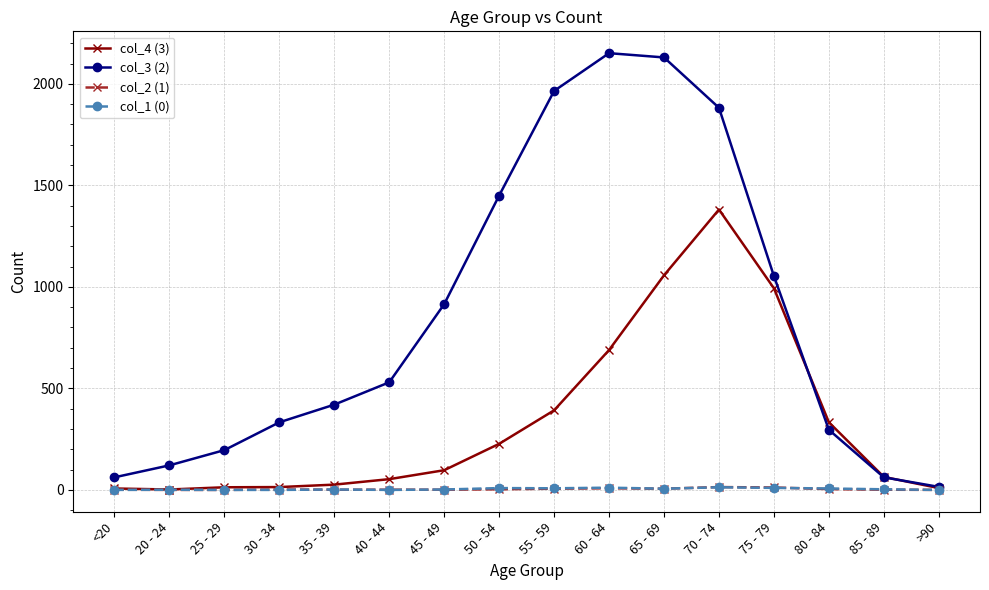

What position from the right is 60 - 64?

7